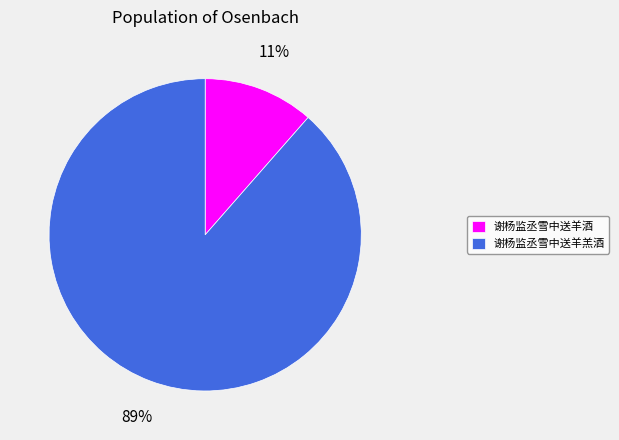

Does 谢杨监丞雪中送羊羔酒 represent more than half of the total?

Yes